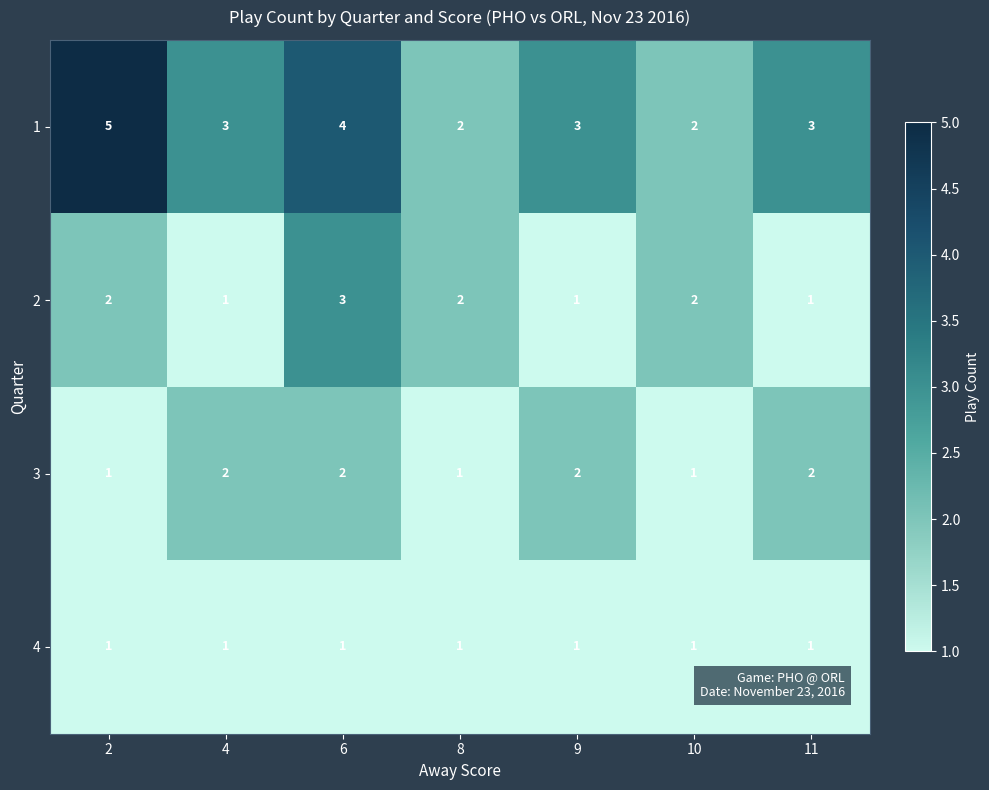

Is it true that 1 equals 1 at 9?

False